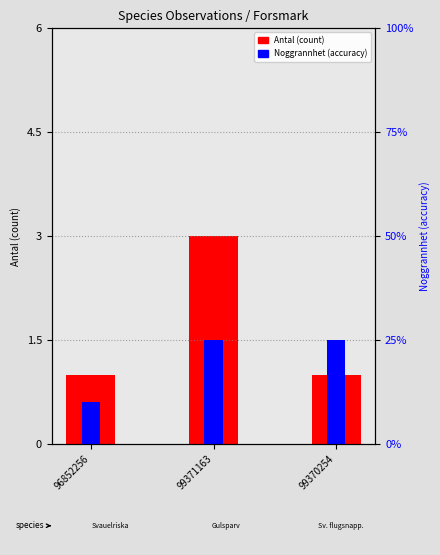

What is the label of the 3rd bar from the left?

99370254